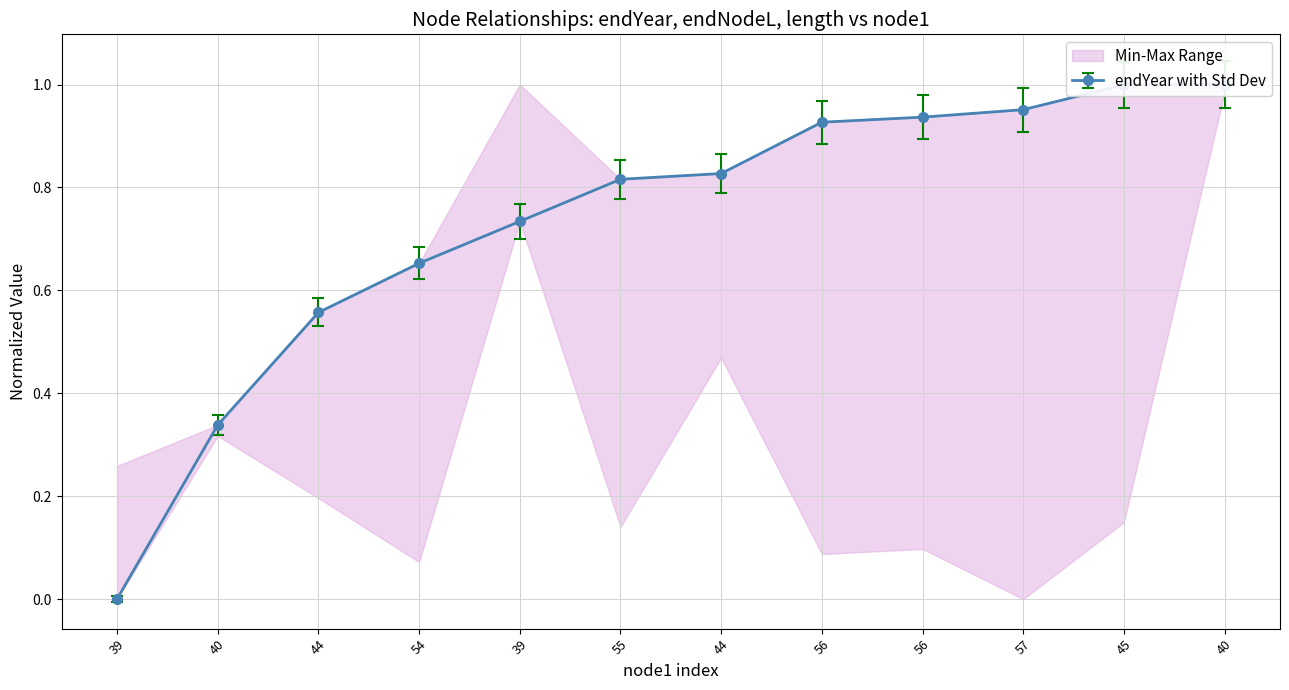

The endYear series shows 0.9 at 54. True or false?

False